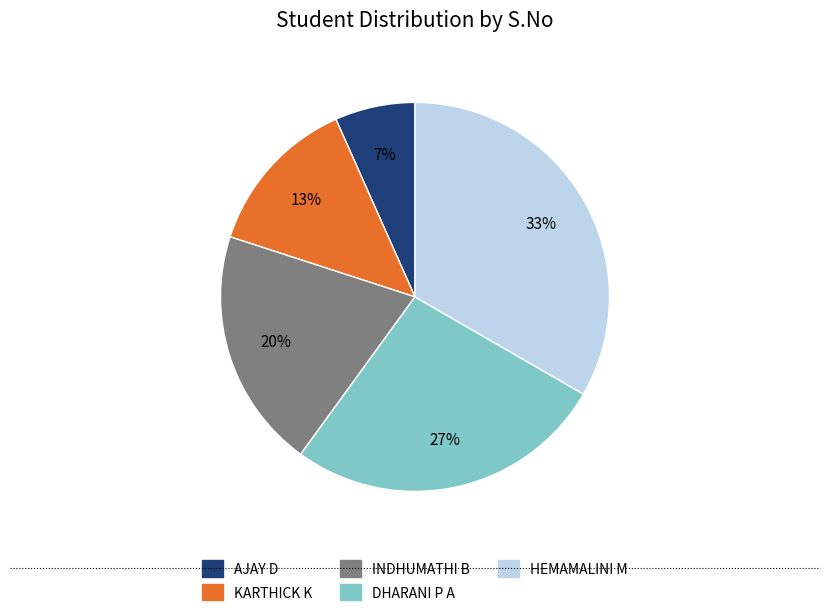

Rank the categories by value from lowest to highest.

AJAY D, KARTHICK K, INDHUMATHI B, DHARANI P A, HEMAMALINI M